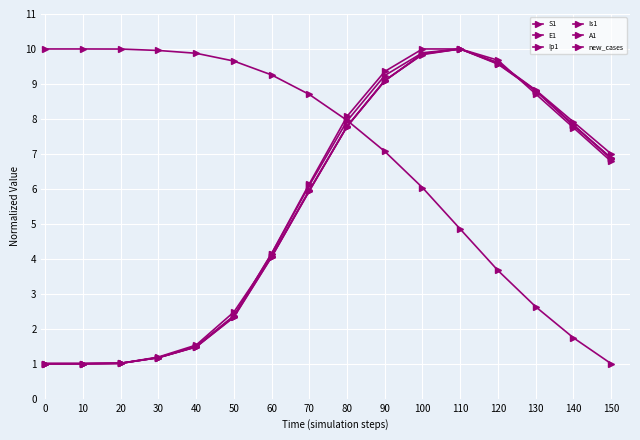

What is the spread (max minus min) of values at 60?

5.2